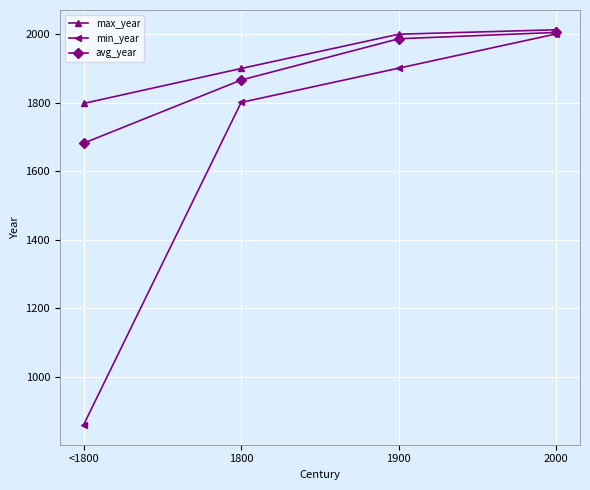

What is the minimum value shown in the chart?

860.0